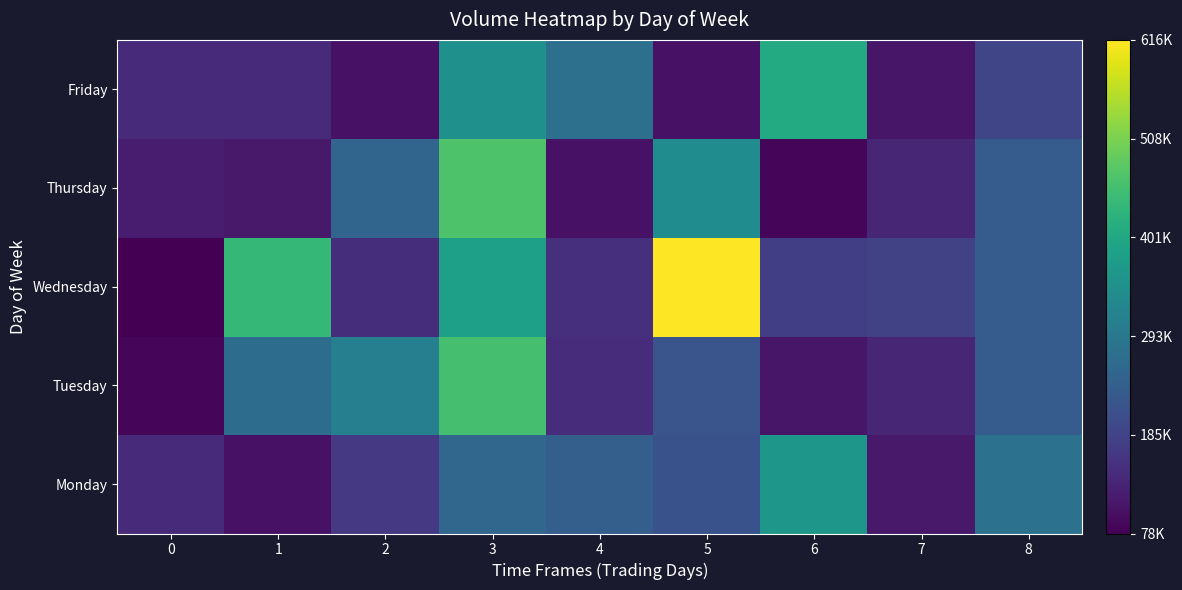

What is the greatest value displayed?

616306